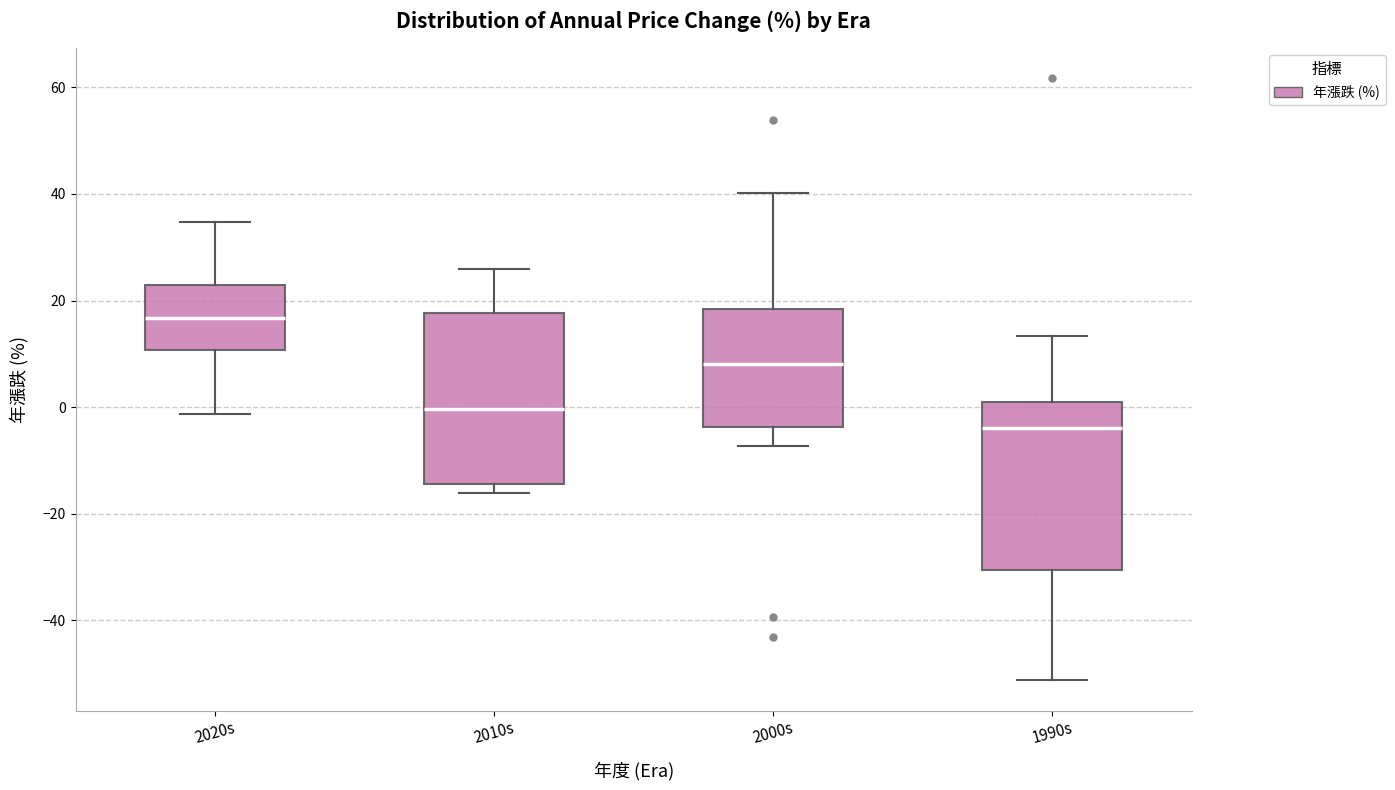

Reading left to right, read every box against the y-axis: the position of its median line, the range the box covers, and the ends of its whiskers. The values are not printed on the chart, so give them approximately, as read against the axis.

2020s: median 16, box 10 to 22, whiskers -2 to 34
2010s: median 0, box -14 to 18, whiskers -16 to 26
2000s: median 8, box -4 to 18, whiskers -8 to 40
1990s: median -4, box -30 to 0, whiskers -52 to 14